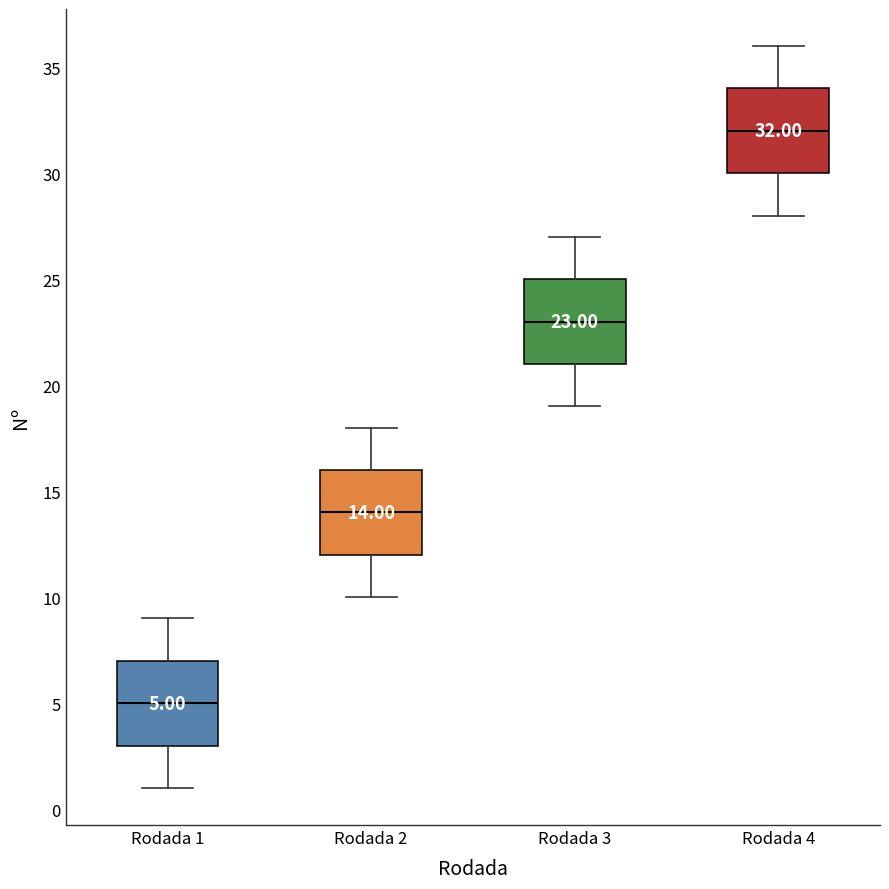

Which box has the highest median line?

Rodada 4